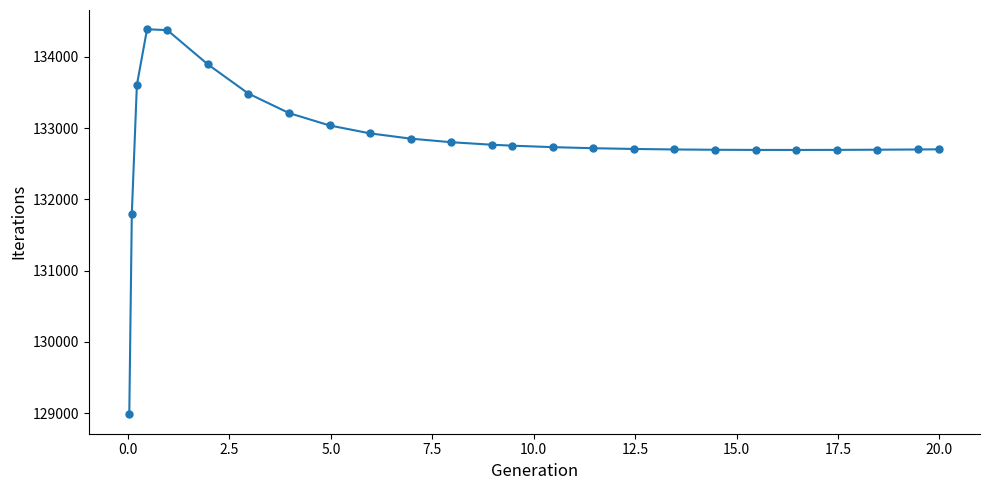

True or false: there are more than 0 points higher than both neighbors.

True